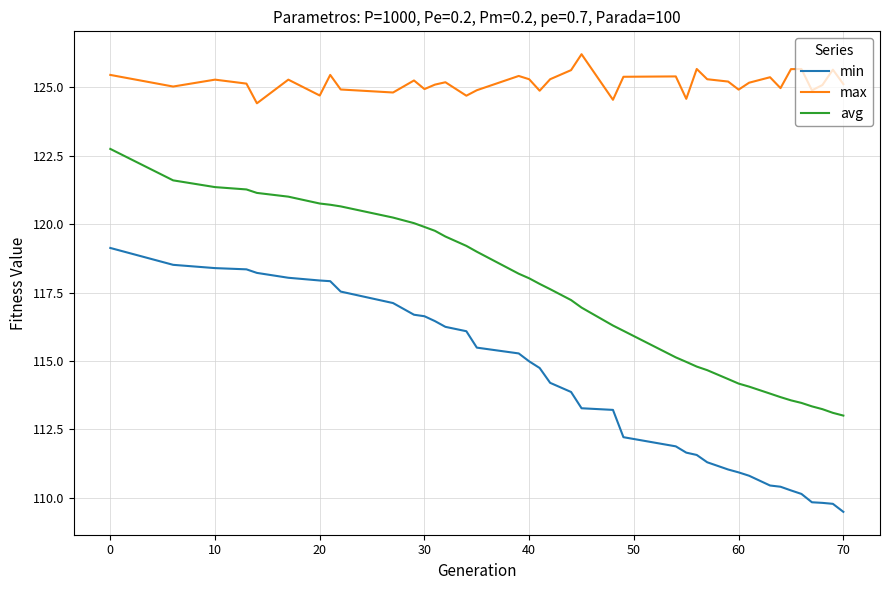

True or false: max and avg cross at least once.

False